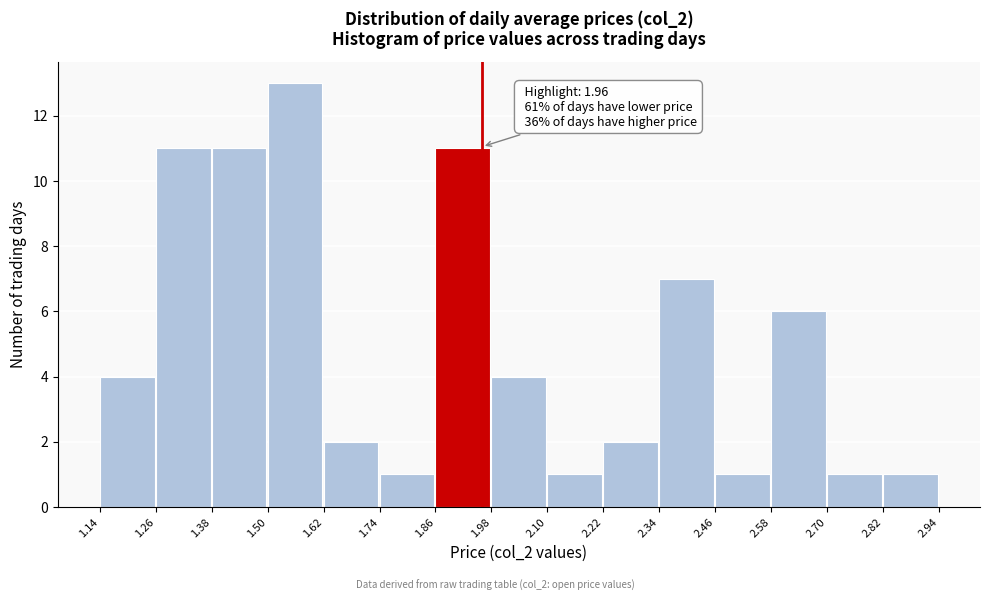

Which range on the x-axis has the tallest bar?

1.50 to 1.62